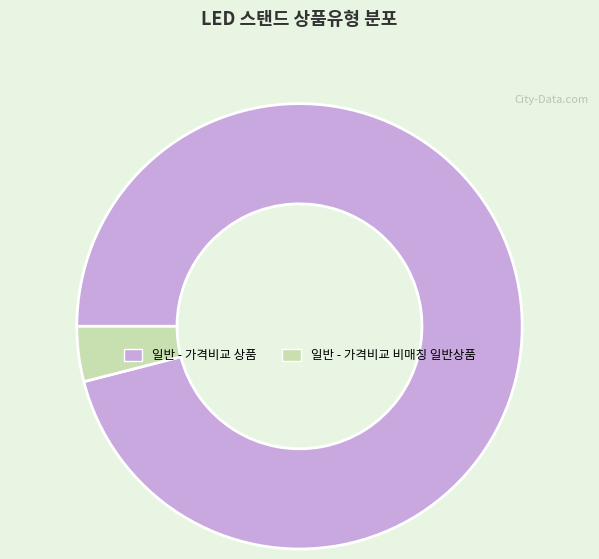

What is the ratio of the value at 일반 - 가격비교 상품 to the value at 일반 - 가격비교 비매칭 일반상품?

24.0